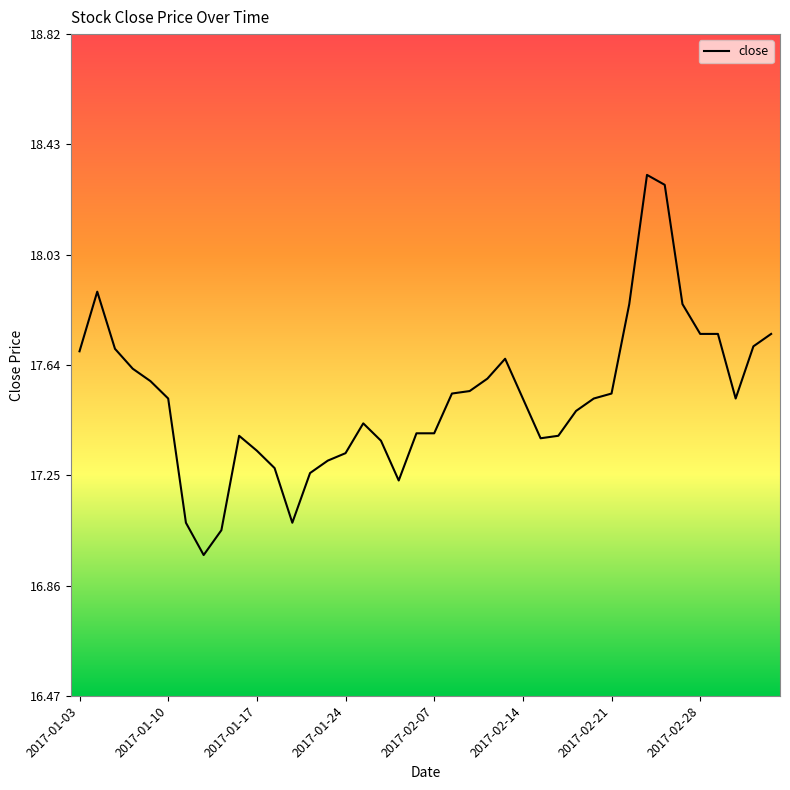

What is the difference between the maximum and minimum values?

1.4